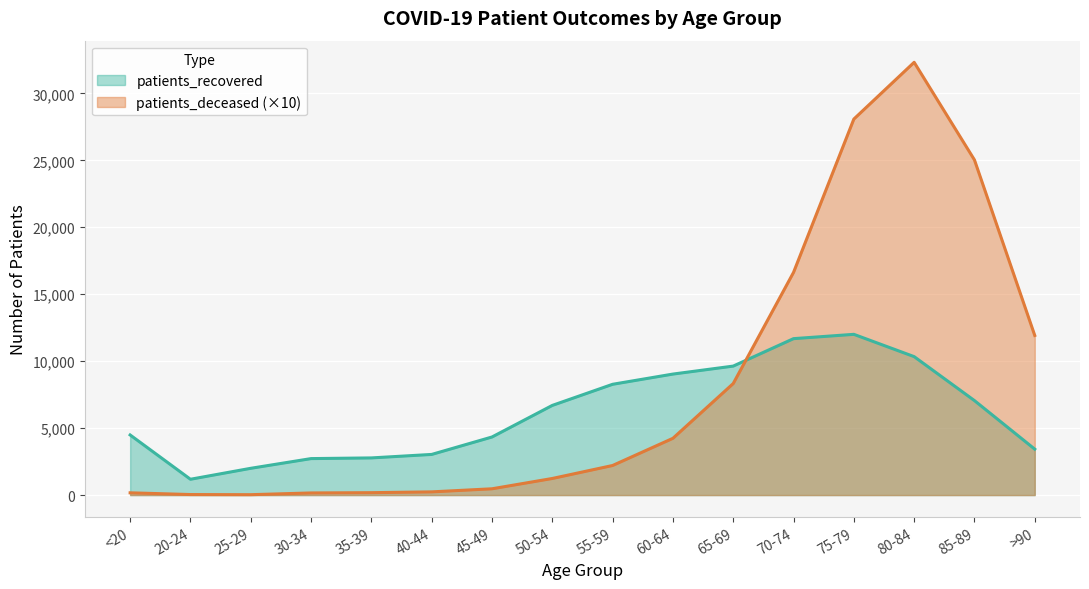

Reading left to right, extract all data points from this chart.

patients_recovered: <20=4490	20-24=1182	25-29=2000	30-34=2725	35-39=2776	40-44=3036	45-49=4338	50-54=6697	55-59=8274	60-64=9037	65-69=9633	70-74=11683	75-79=12005	80-84=10340	85-89=7056	>90=3430
patients_deceased: <20=170	20-24=40	25-29=30	30-34=160	35-39=180	40-44=240	45-49=470	50-54=1240	55-59=2210	60-64=4240	65-69=8330	70-74=16630	75-79=28080	80-84=32320	85-89=25030	>90=11920